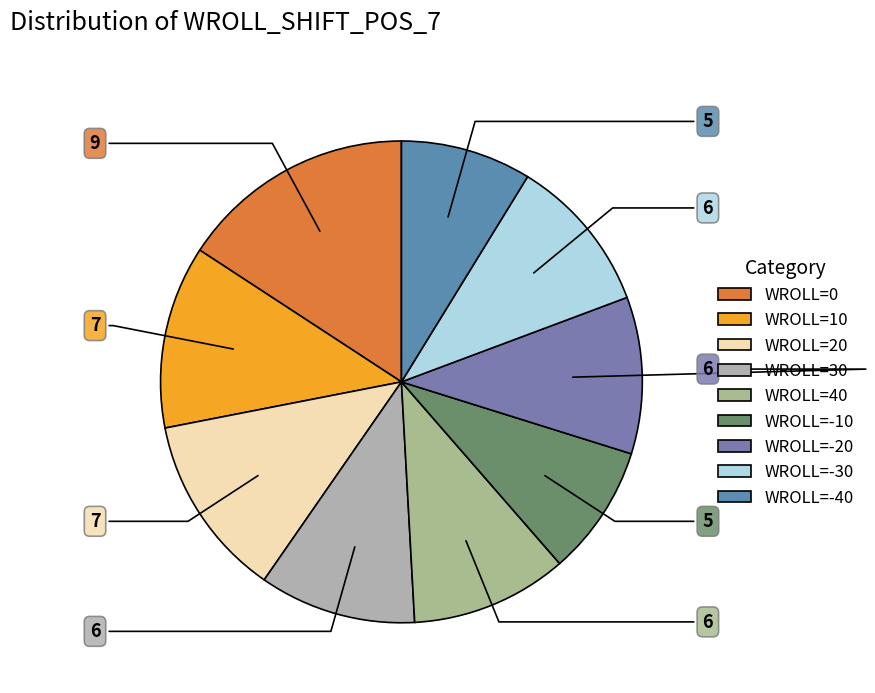

Which category has the biggest portion of the pie?

WROLL=0